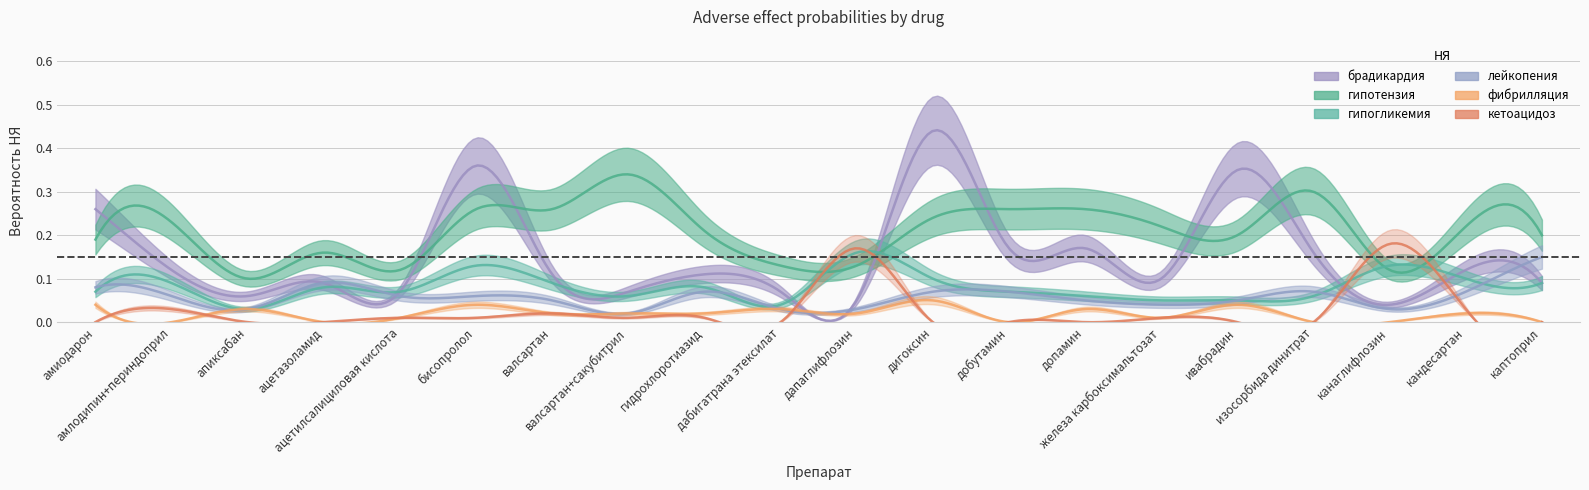

Which series has the widest spread of values?

брадикардия